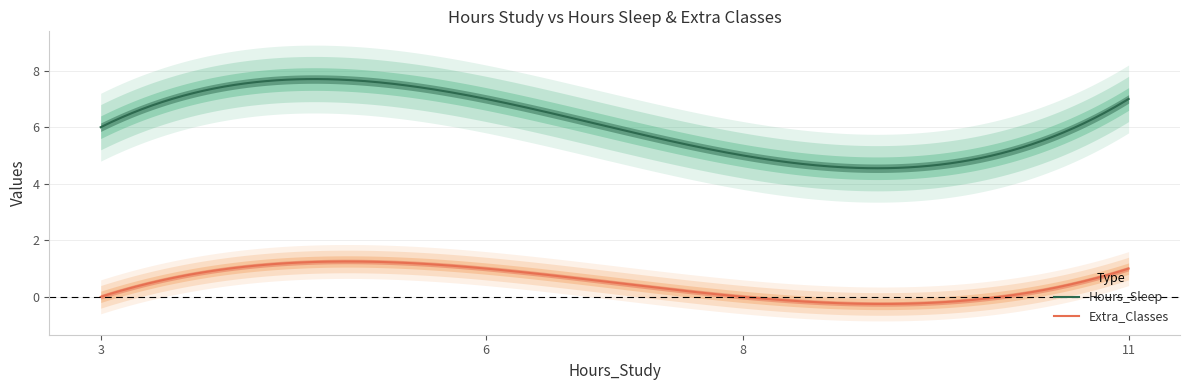

At which category does Extra_Classes reach its first local peak?

6